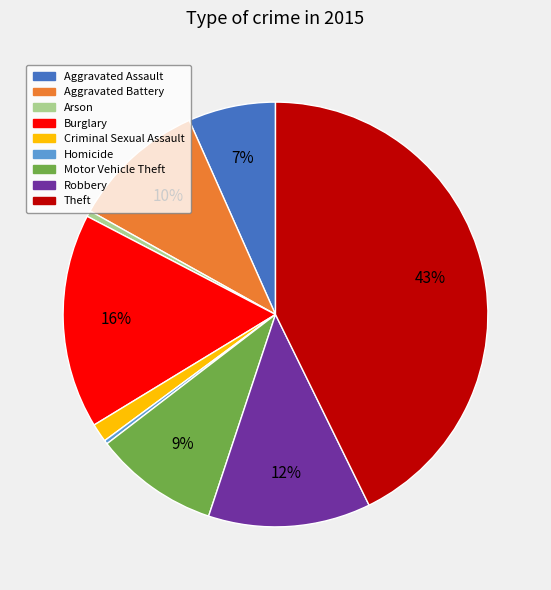

Between Arson and Criminal Sexual Assault, which is larger?

Criminal Sexual Assault